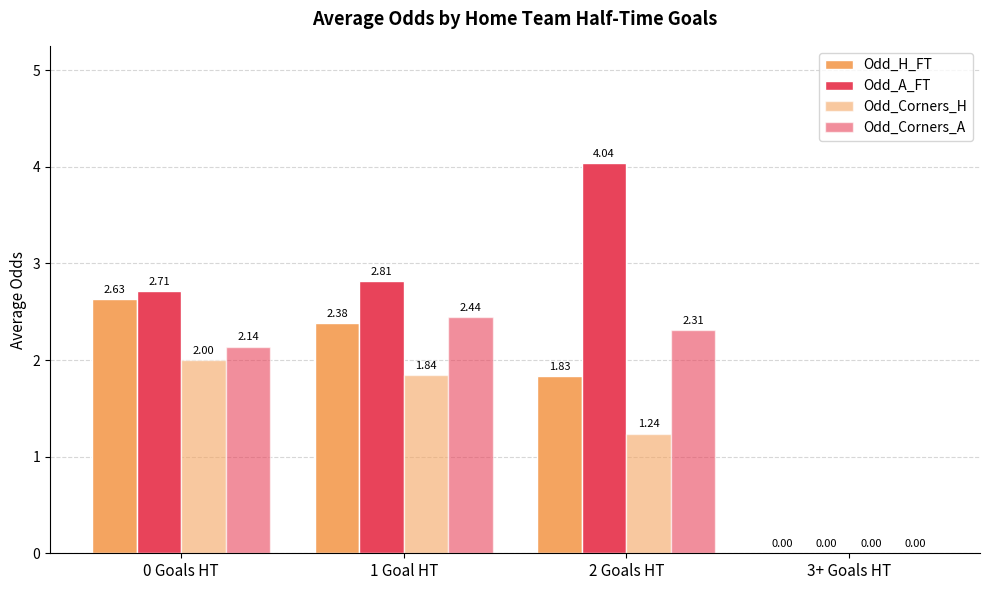

How many distinct data groups are displayed?

4